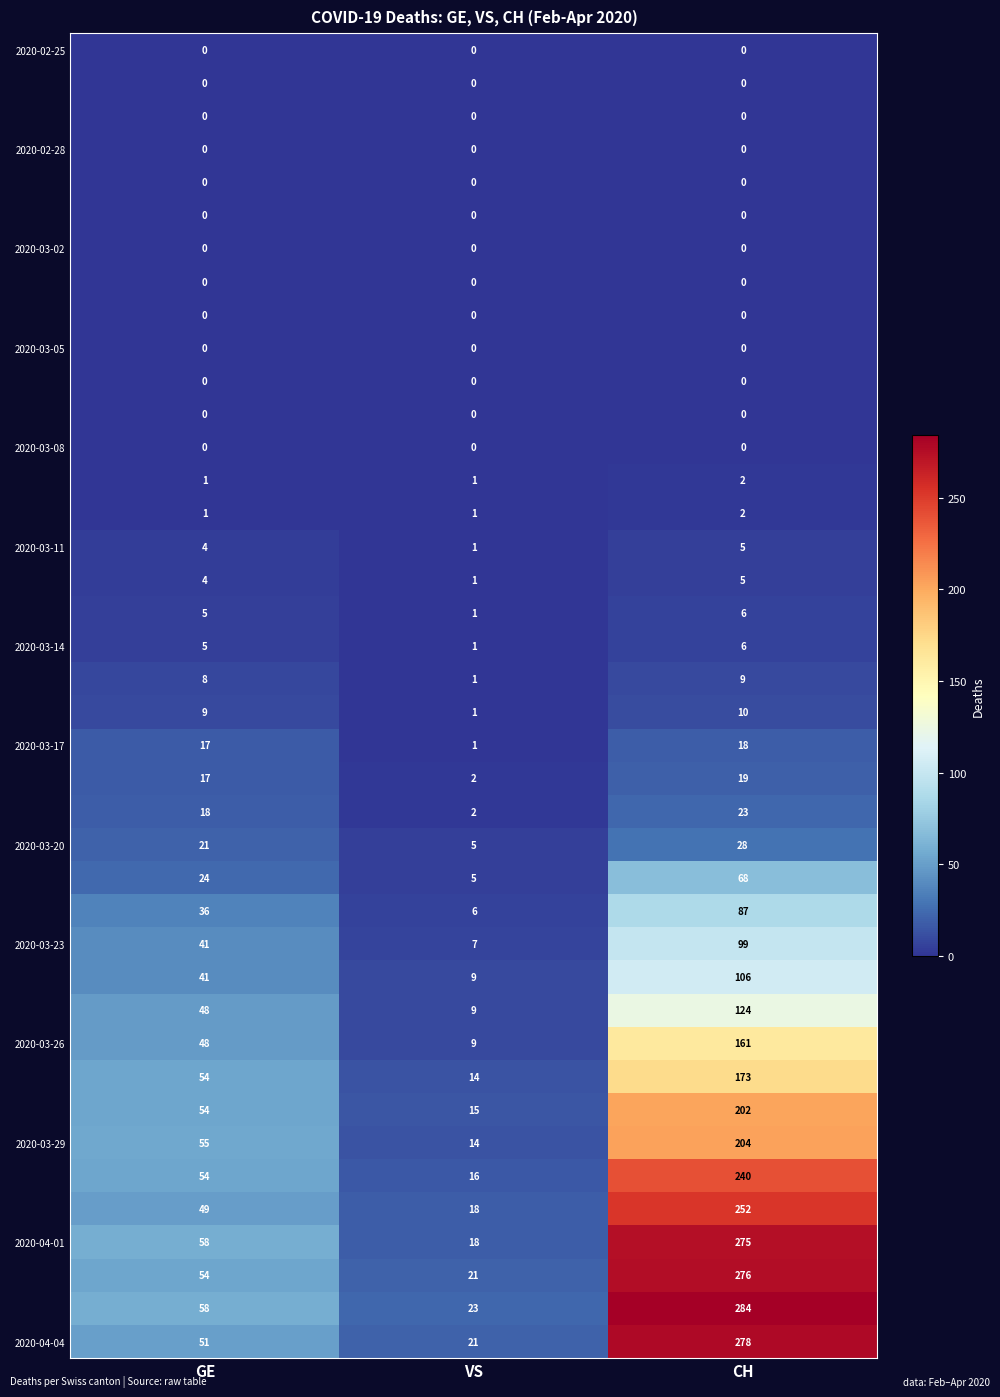

What is the greatest value displayed?

284